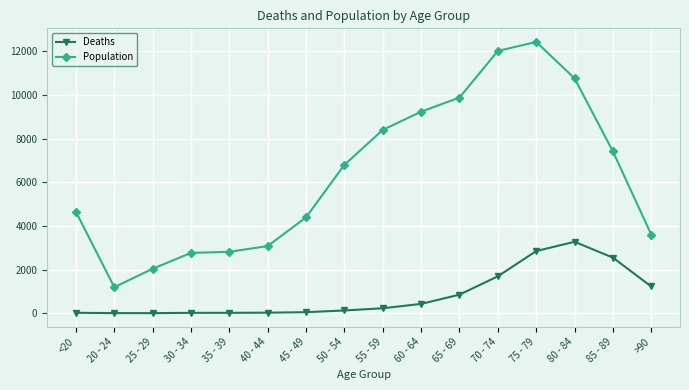

What are all the series names shown in the legend?

Deaths, Population